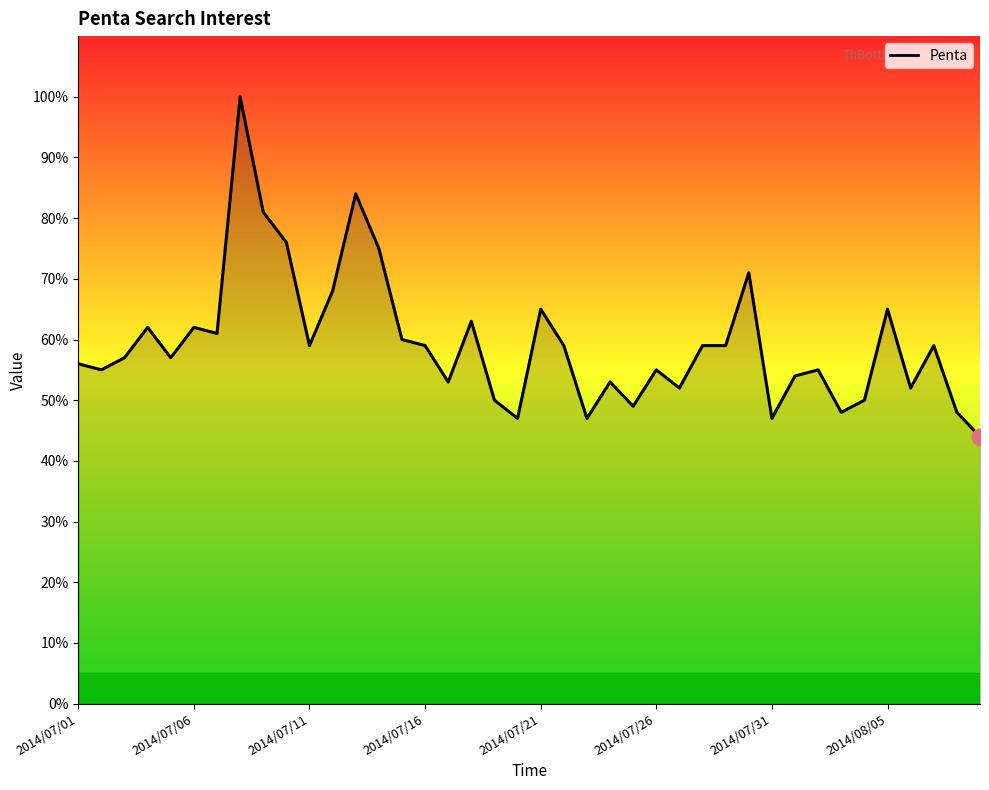

Is it true that the value at 2014/08/08 is 22?

False